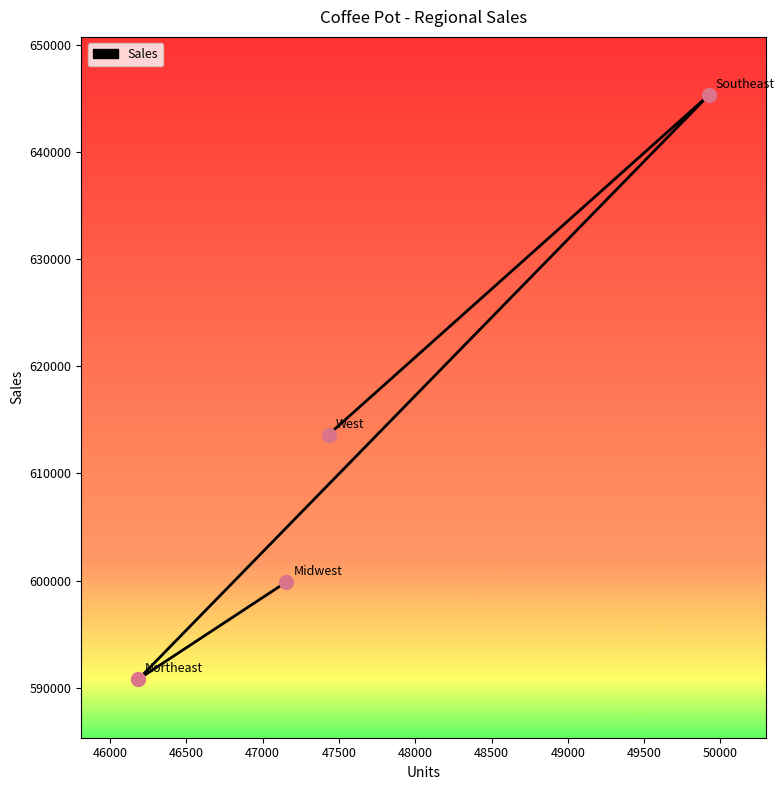

Approximately how many times larger is the value at 47000 compared to 46000?

1.0